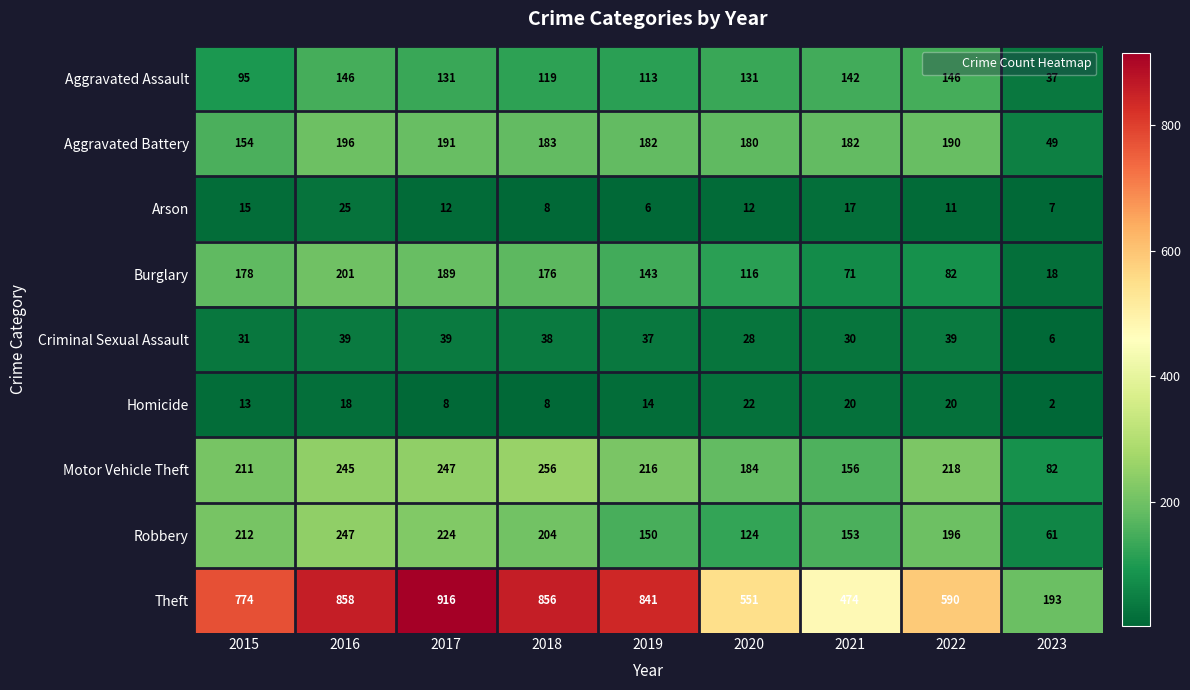

Where does the Criminal Sexual Assault series first go above 37?

2016